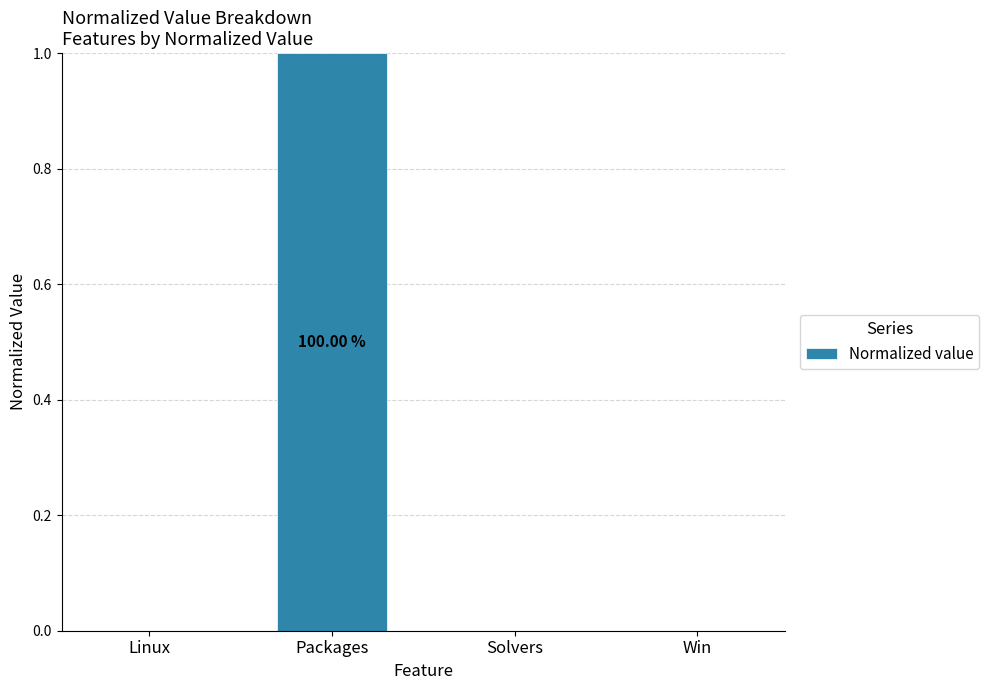

Are the bars grouped side by side (vs. stacked)?

No